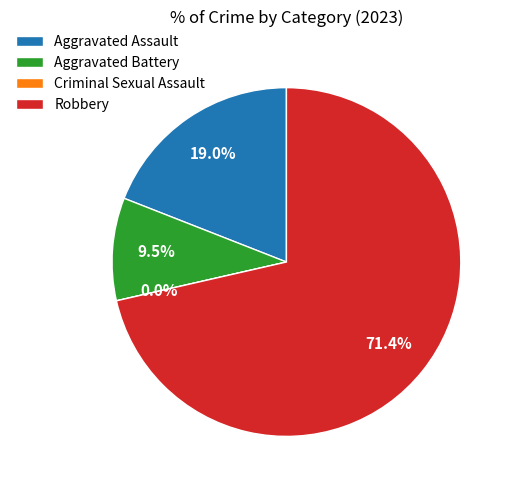

Rank the categories by value from lowest to highest.

Criminal Sexual Assault, Aggravated Battery, Aggravated Assault, Robbery